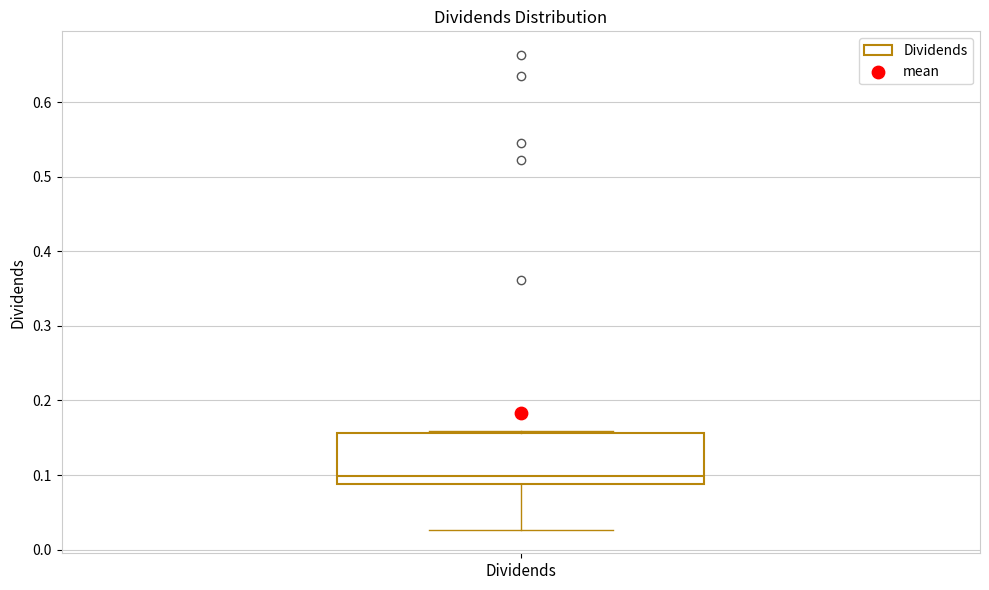

Transcribe this box plot: give where the median line is, the range the box spans, and where the two whiskers end, as read against the y-axis. The values are not printed on the chart, so give them approximately, as read against the axis.

median 0.10, box 0.09 to 0.16, whiskers 0.03 to 0.16 (just above the box's upper edge)